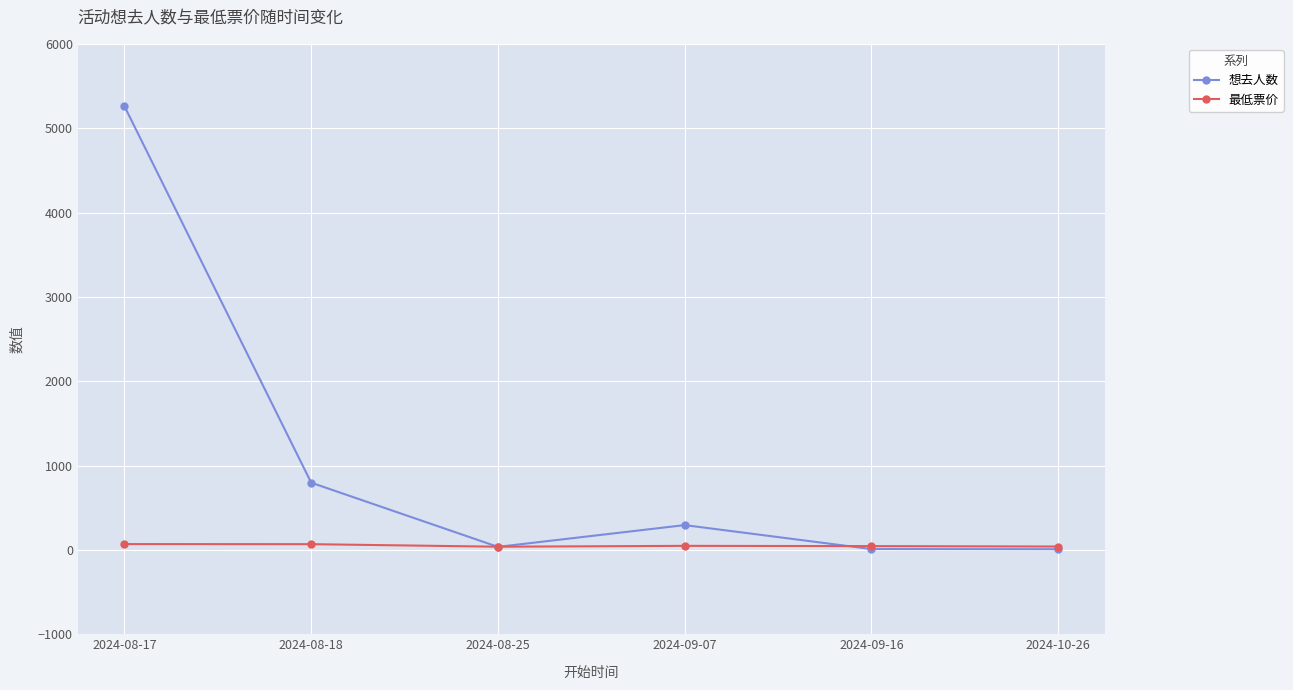

In 想去人数, how many points are higher than both neighbors (excluding endpoints)?

1